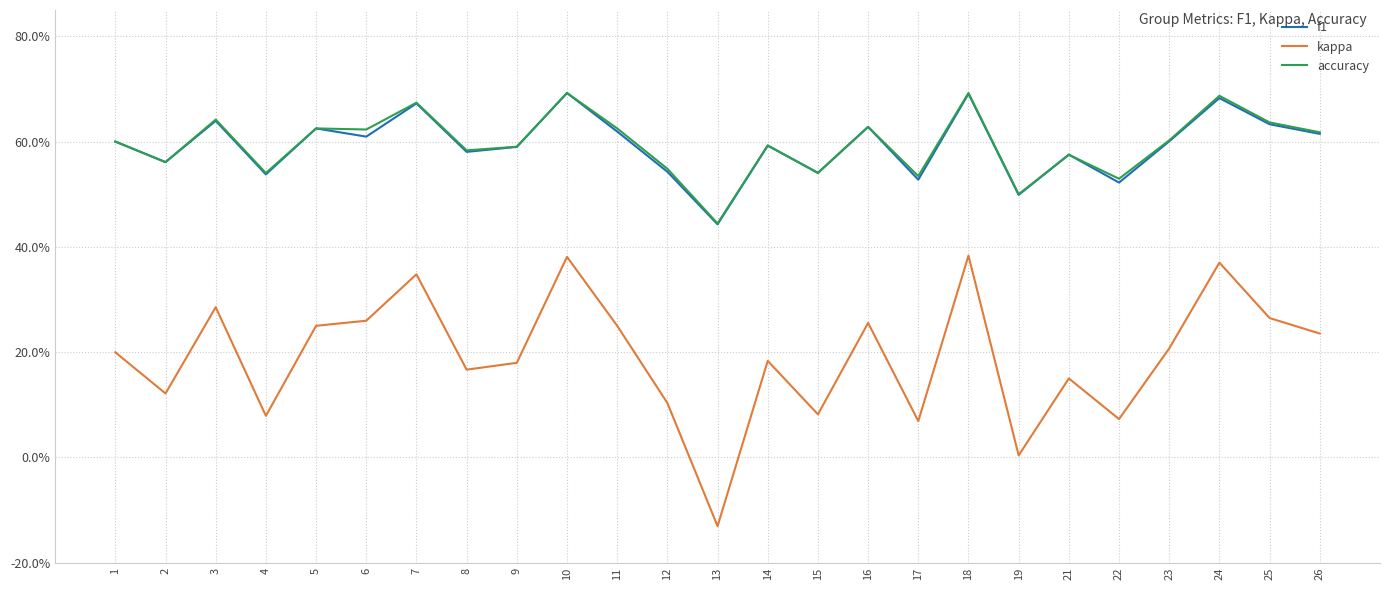

What are all the series names shown in the legend?

f1, kappa, accuracy